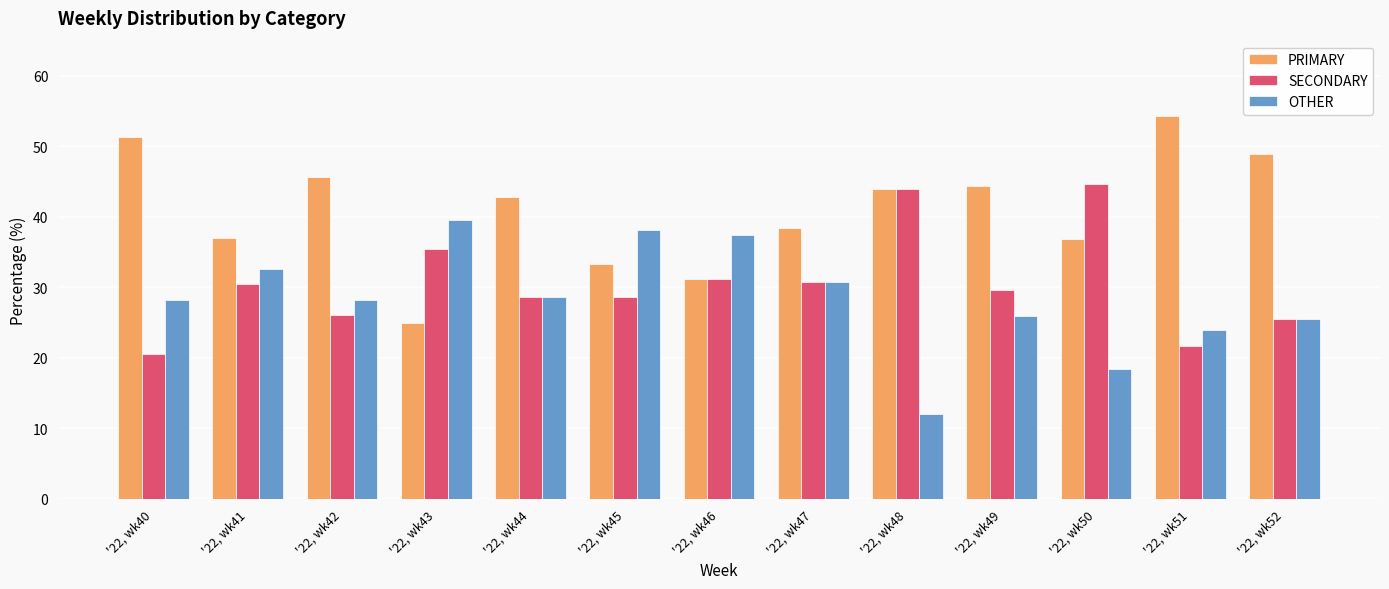

What is the total value across all series at '22, wk45?

100.0